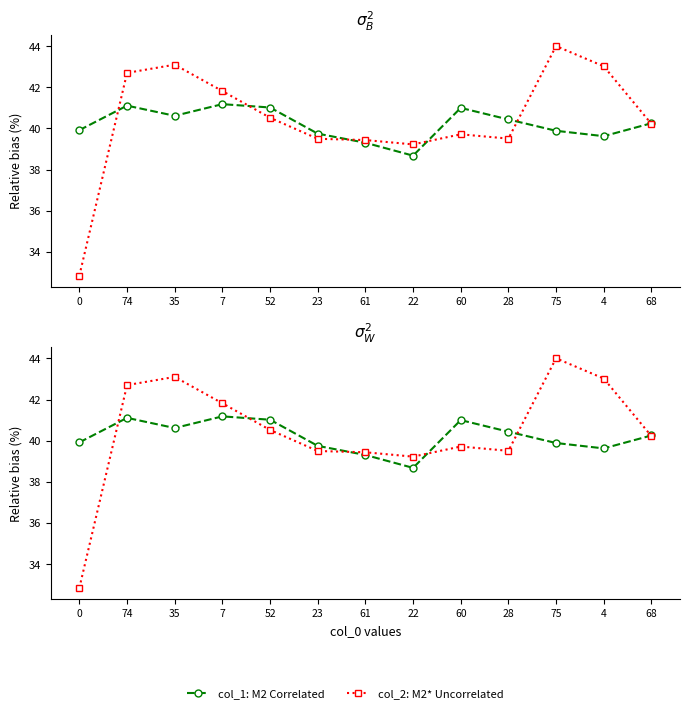

List the series in order of their overall mean, highest first.

col_2: M2* Uncorrelated, col_1: M2 Correlated